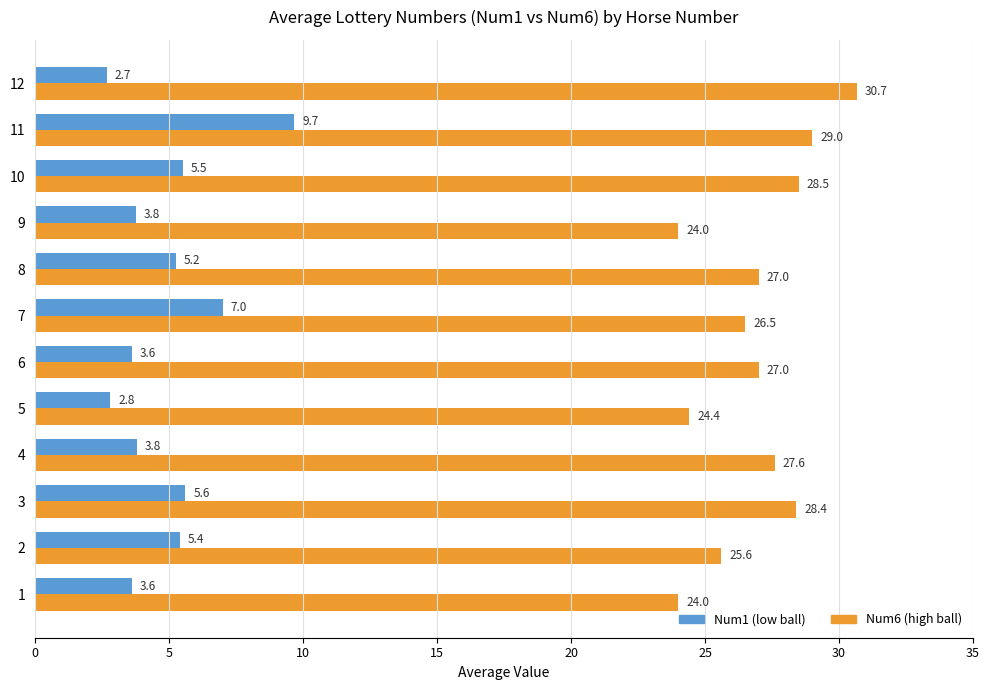

What is the difference between the highest and lowest values at 12?

28.0